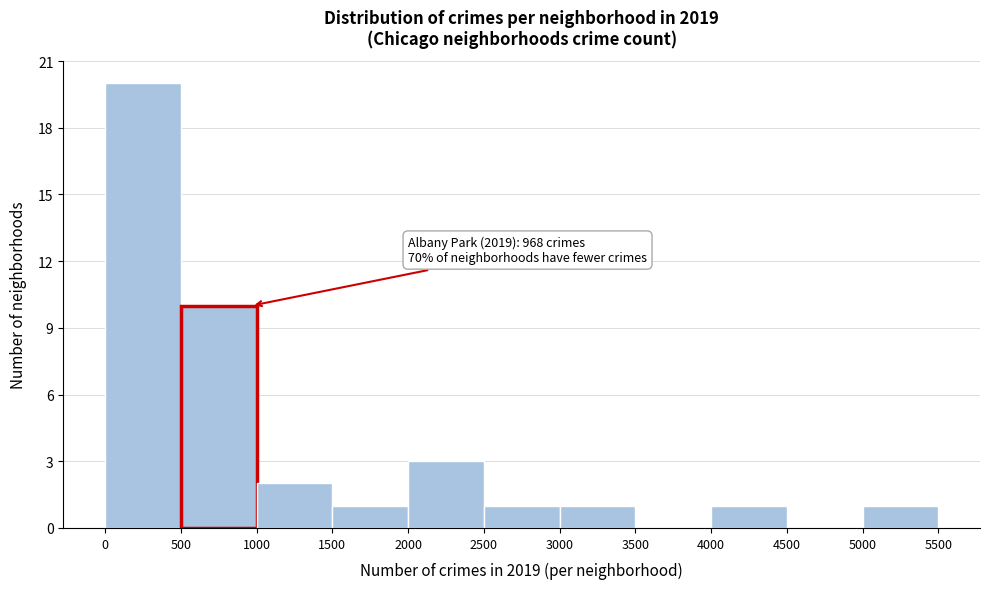

Over which range of the x-axis is the bar tallest?

0 to 500